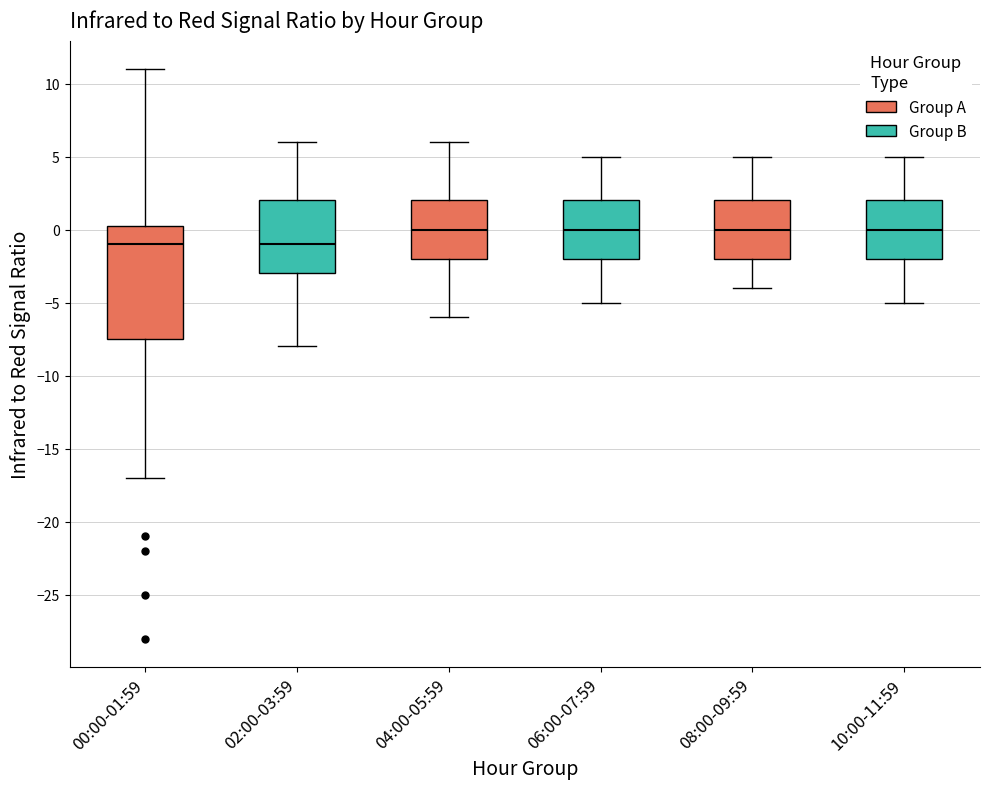

Comparing the boxes themselves (not the whiskers), which one is the tallest?

00:00-01:59